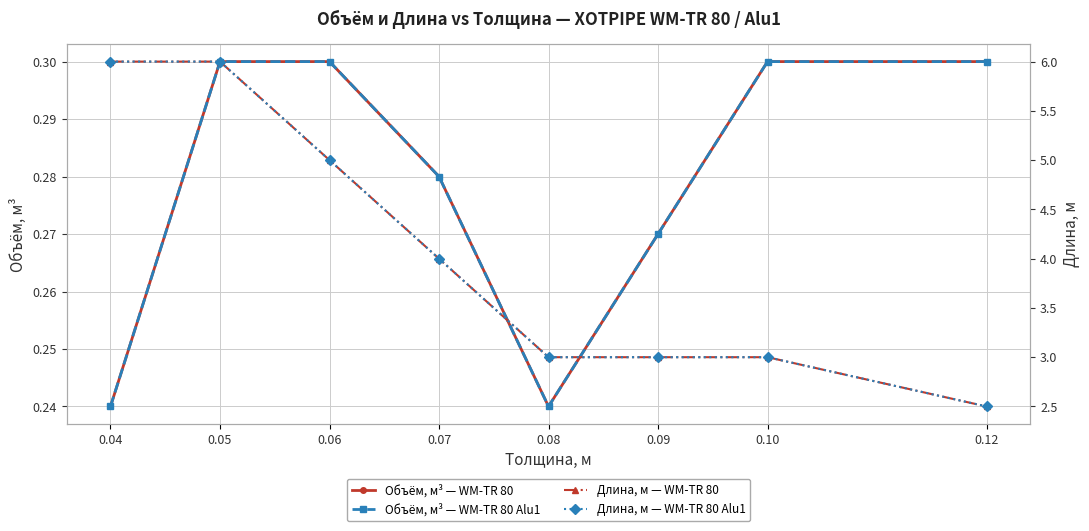

What is the difference between the Длина, м — WM-TR 80 Alu1 values at 0.08 and 0.05?

3.0